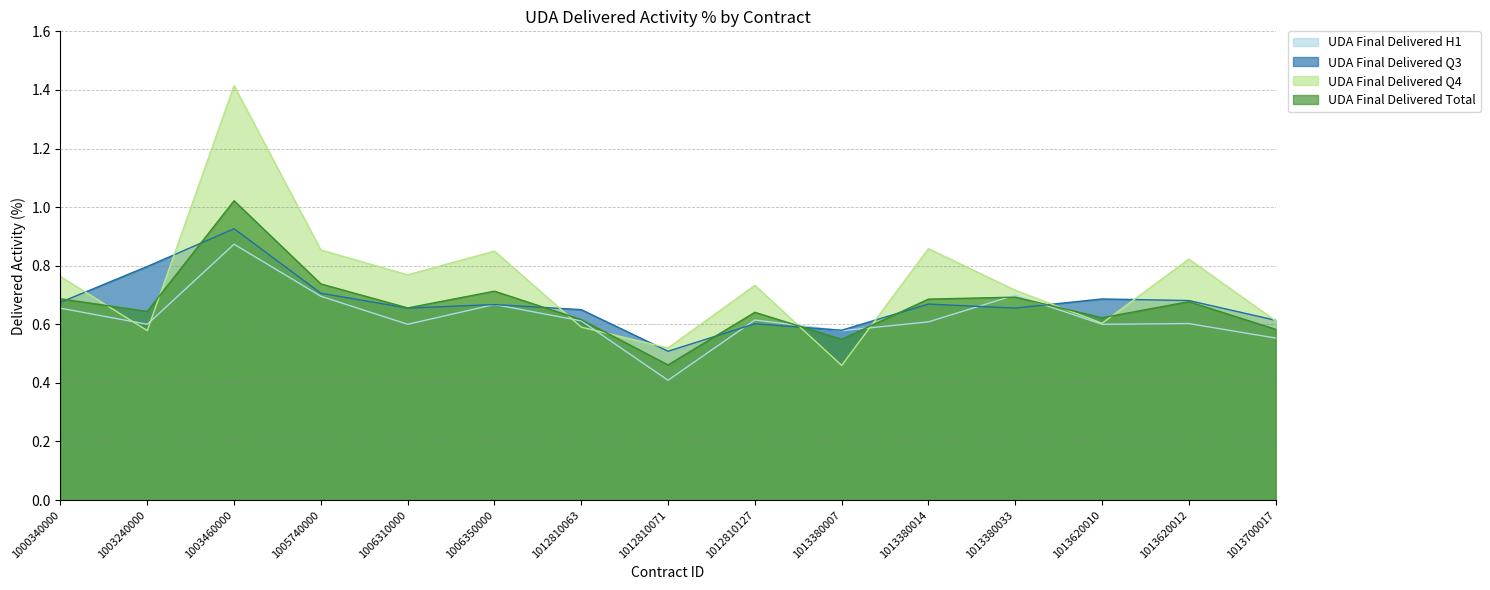

Reading left to right, what are all the values shown in this chart?

UDA Final Delivered H1: 1000340000=0.7	1003240000=0.6	1003460000=0.9	1005740000=0.7	1006310000=0.6	1006350000=0.7	1012810063=0.6	1012810071=0.4	1012810127=0.6	1013380007=0.6	1013380014=0.6	1013380033=0.7	1013620010=0.6	1013620012=0.6	1013700017=0.6
UDA Final Delivered Q3: 1000340000=0.7	1003240000=0.8	1003460000=0.9	1005740000=0.7	1006310000=0.7	1006350000=0.7	1012810063=0.7	1012810071=0.5	1012810127=0.6	1013380007=0.6	1013380014=0.7	1013380033=0.7	1013620010=0.7	1013620012=0.7	1013700017=0.6
UDA Final Delivered Q4: 1000340000=0.8	1003240000=0.6	1003460000=1.4	1005740000=0.9	1006310000=0.8	1006350000=0.8	1012810063=0.6	1012810071=0.5	1012810127=0.7	1013380007=0.5	1013380014=0.9	1013380033=0.7	1013620010=0.6	1013620012=0.8	1013700017=0.6
UDA Final Delivered Total: 1000340000=0.7	1003240000=0.6	1003460000=1.0	1005740000=0.7	1006310000=0.7	1006350000=0.7	1012810063=0.6	1012810071=0.5	1012810127=0.6	1013380007=0.5	1013380014=0.7	1013380033=0.7	1013620010=0.6	1013620012=0.7	1013700017=0.6